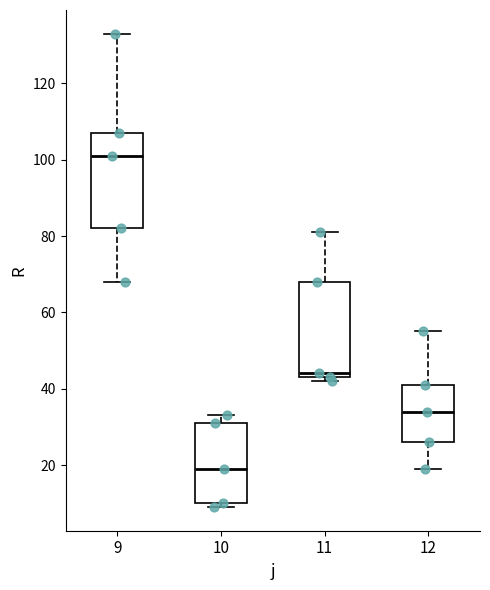

Reading left to right, read every box against the y-axis: the position of its median line, the range the box covers, and the ends of its whiskers. The values are not printed on the chart, so give them approximately, as read against the axis.

9: median 102, box 82 to 108, whiskers 68 to 134
10: median 20, box 10 to 32, whiskers 10 (just below the box's lower edge) to 34
11: median 44 (just above the box's lower edge), box 44 to 68, whiskers 42 to 82
12: median 34, box 26 to 42, whiskers 20 to 56